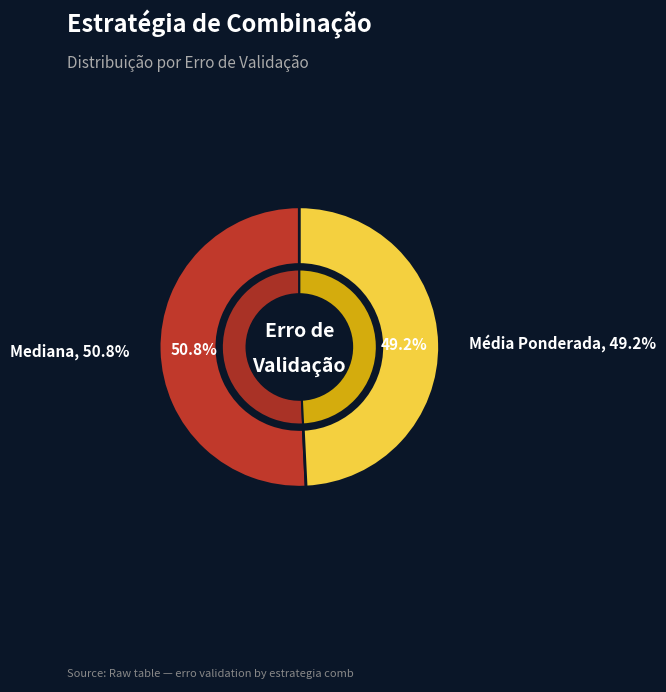

Combined, do Mediana and Média Ponderada account for over 50%?

Yes